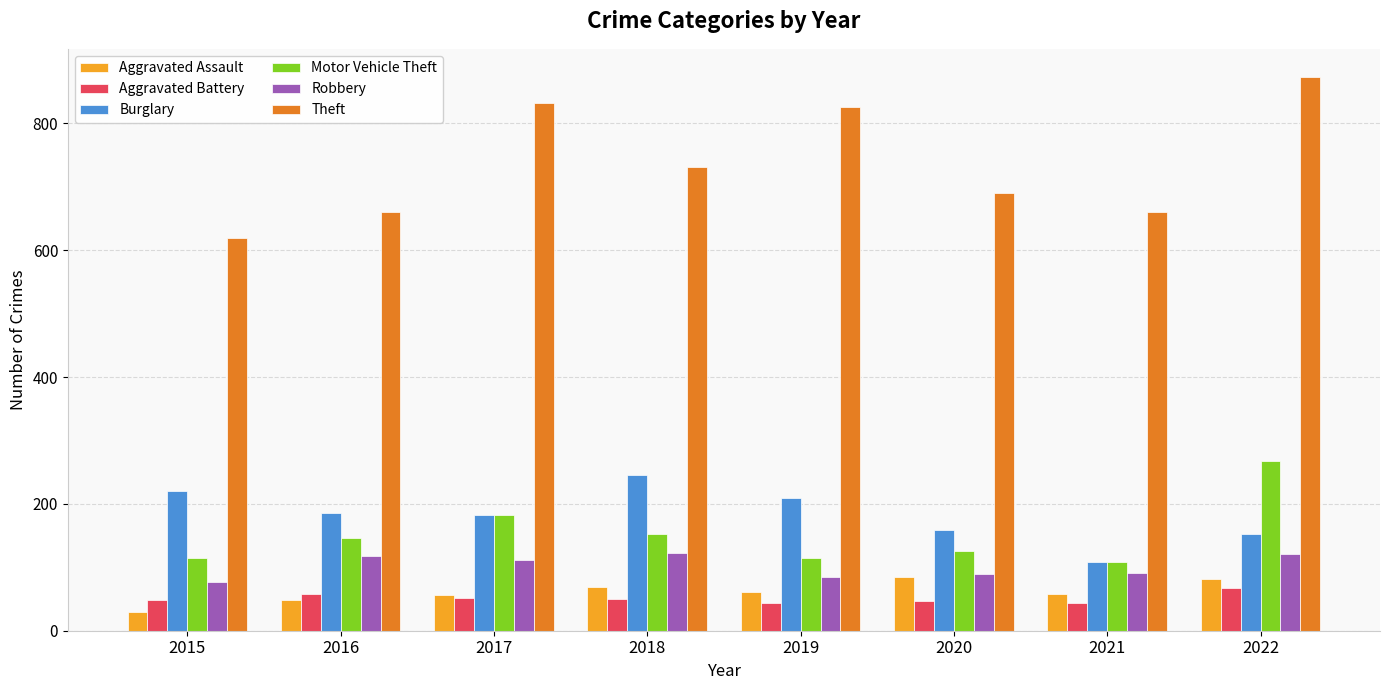

Which label corresponds to the largest value in the chart?

2022